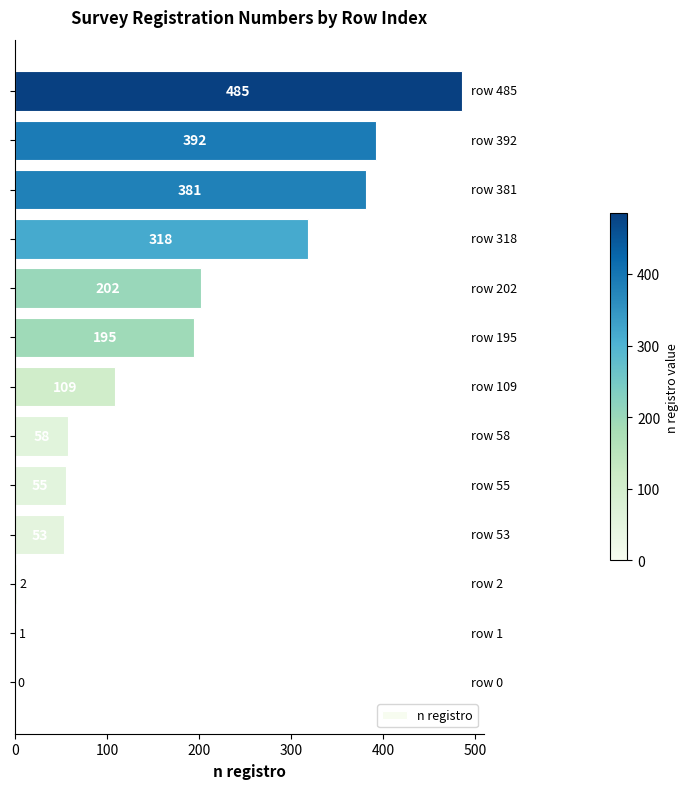

Are the bars horizontal?

Yes